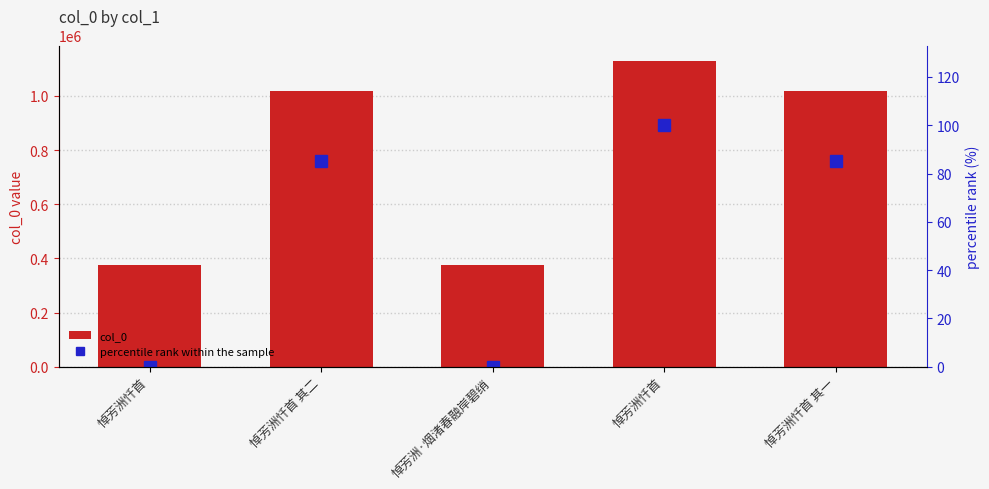

What is the difference between the second highest and minimum values in the percentile rank within the sample series?

85.2